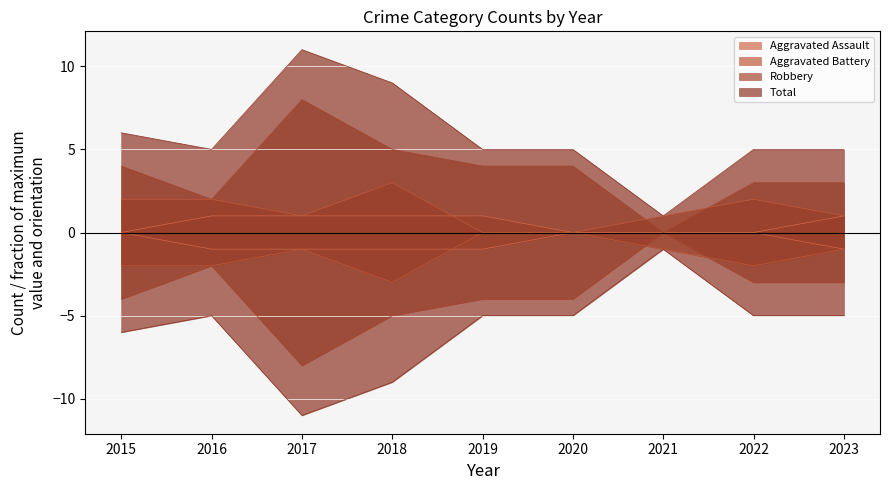

True or false: Aggravated Assault has a value of 1 at 2016.

True